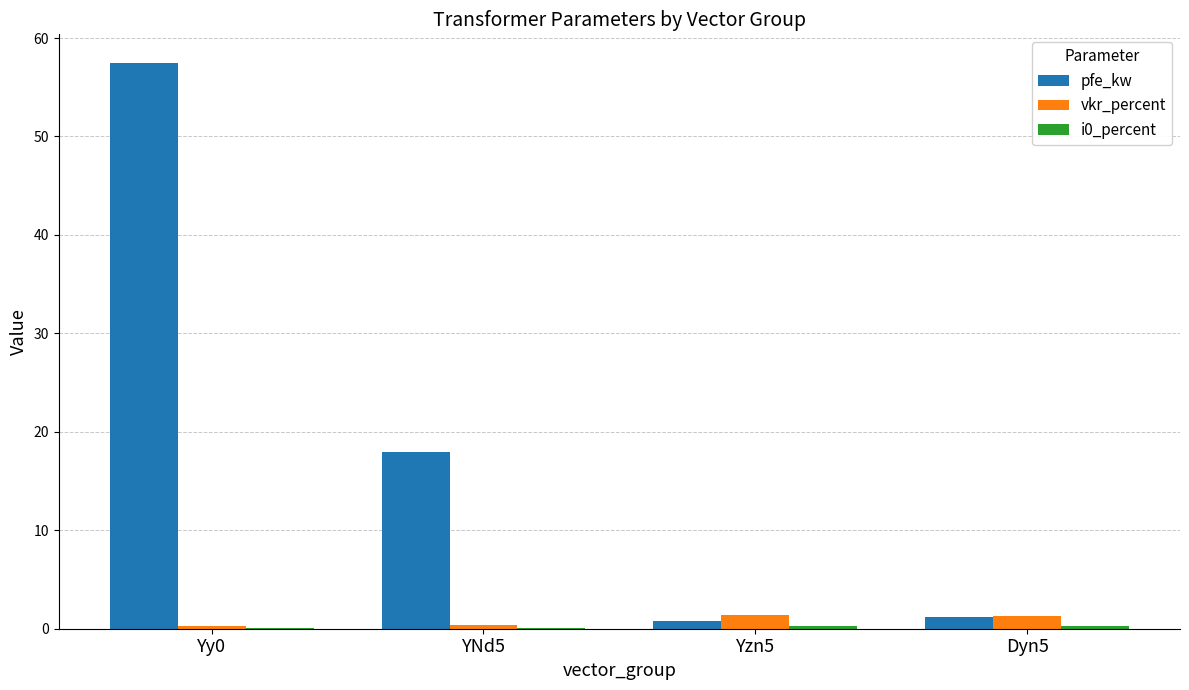

Which series changed the most between YNd5 and Yzn5?

pfe_kw